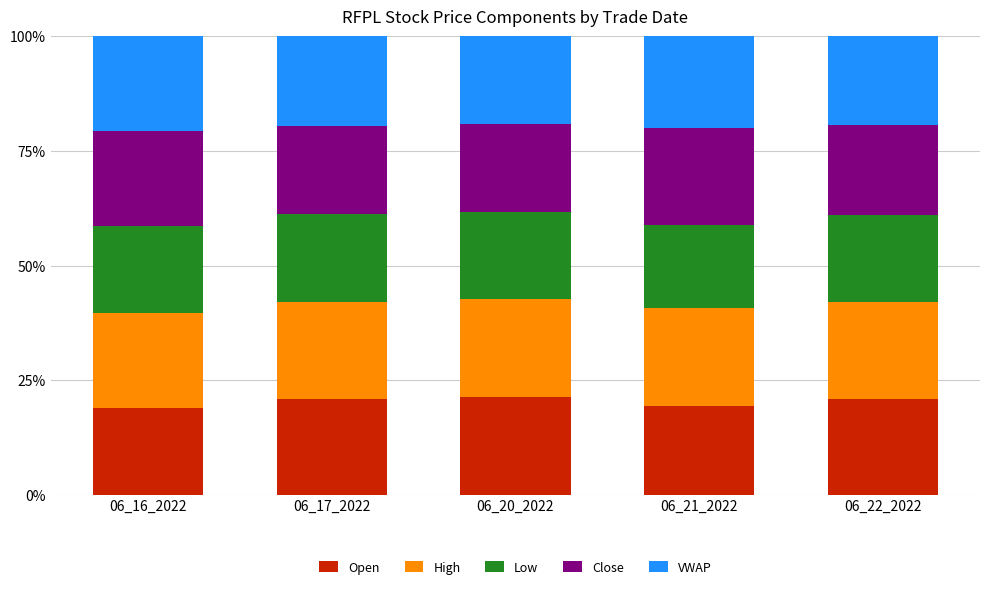

What is the highest value of the Open series?

21.4